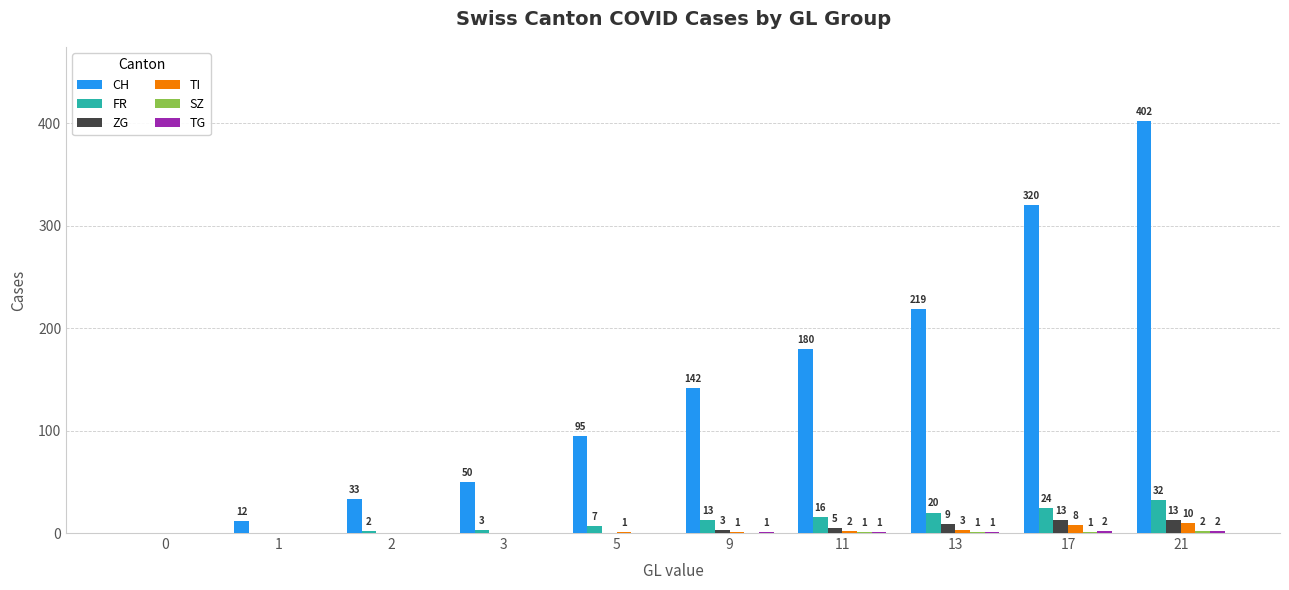

What is the total value across all series at 17?

368